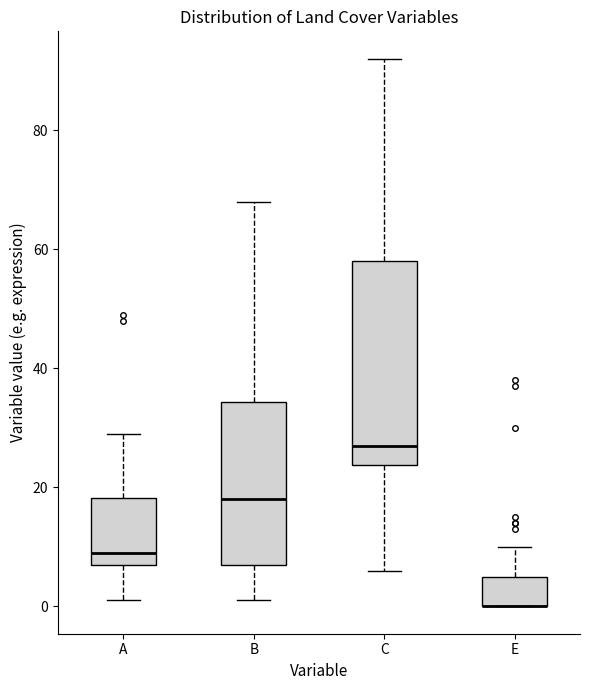

Where is the lower edge of the box for C on the y-axis? The values are not printed on the chart, so give them approximately, as read against the axis.

24